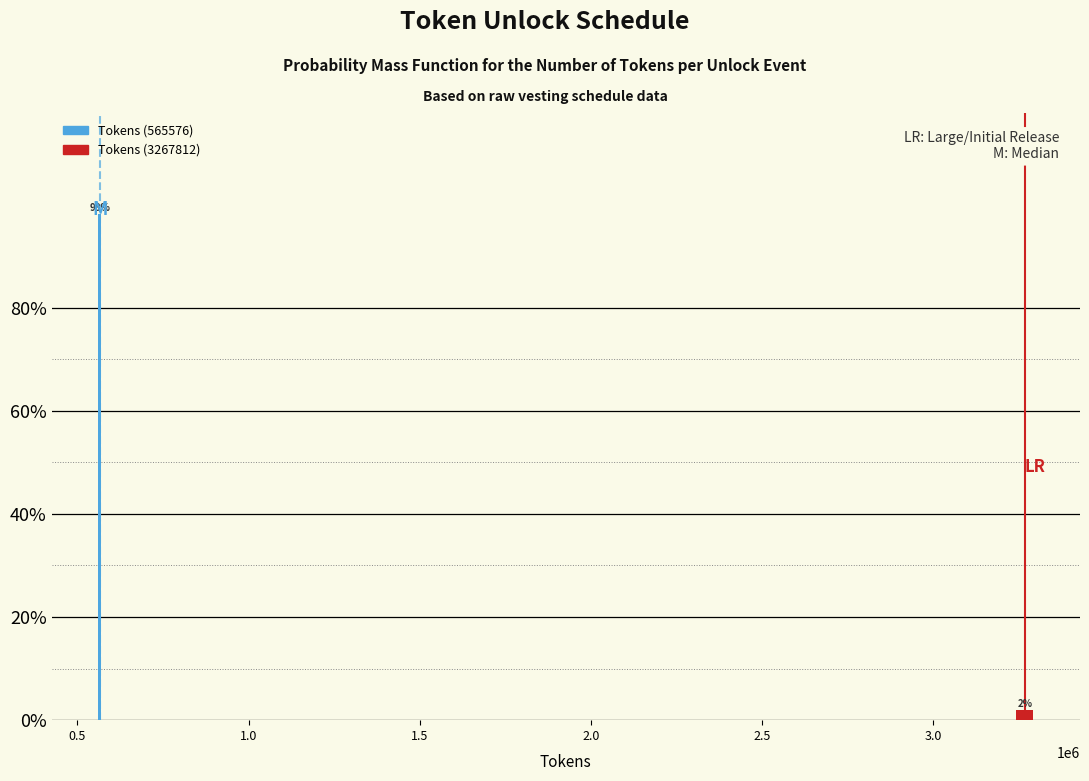

Where does the data first go above 98?

0.5